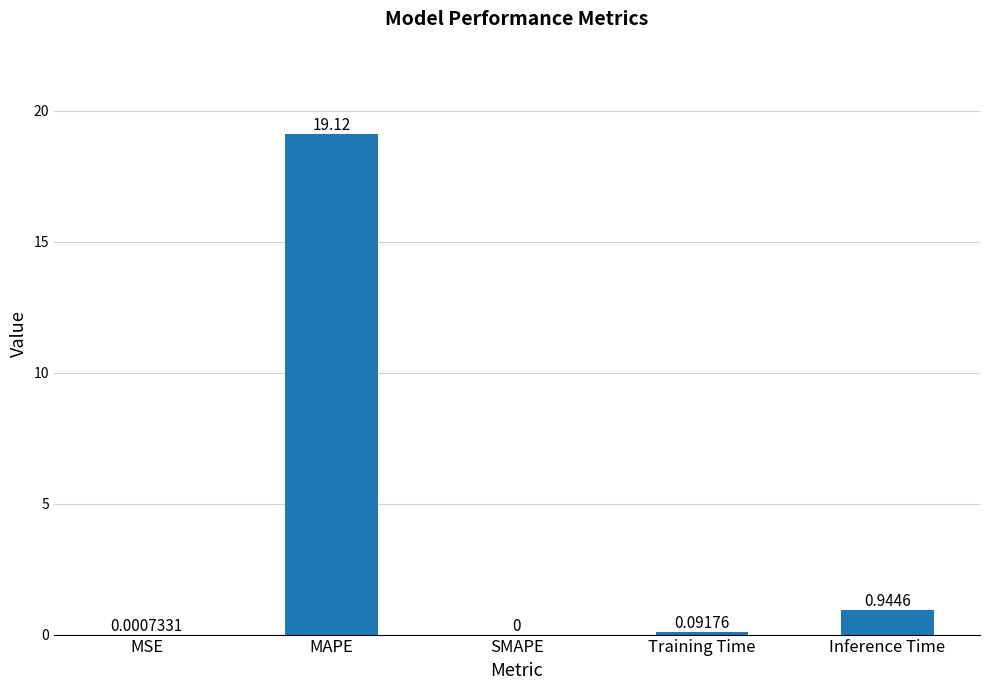

Which label corresponds to the largest value in the chart?

MAPE